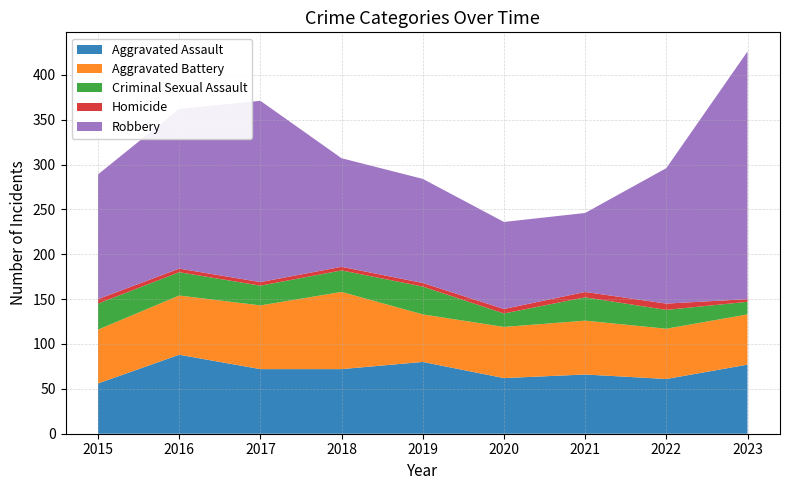

Reading left to right, transcribe all the data shown in this chart.

Aggravated Assault: 56	88	72	72	80	62	66	61	77
Aggravated Battery: 60	66	71	86	53	57	60	56	56
Criminal Sexual Assault: 29	26	22	24	31	15	26	21	14
Homicide: 5	4	4	4	4	5	6	7	3
Robbery: 139	178	202	121	116	97	88	151	276